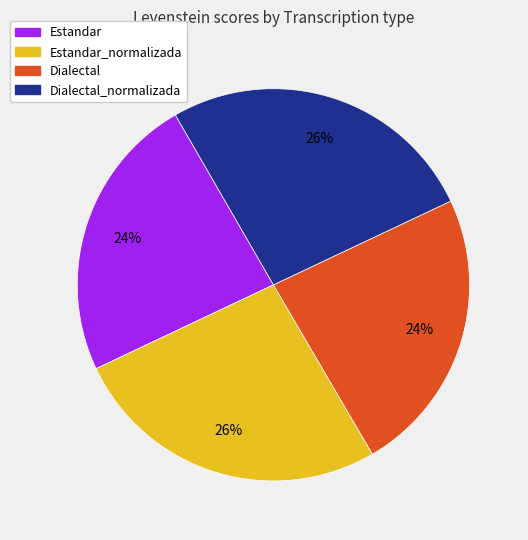

Count the number of slices in the pie.

4